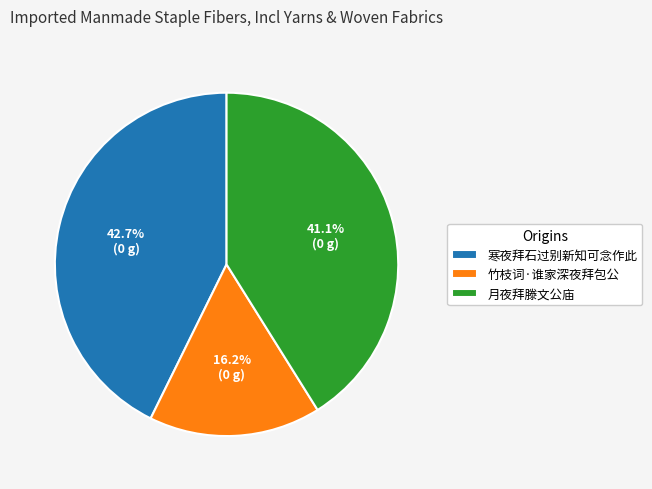

How much of the chart is everything except 月夜拜滕文公庙?

58.9%